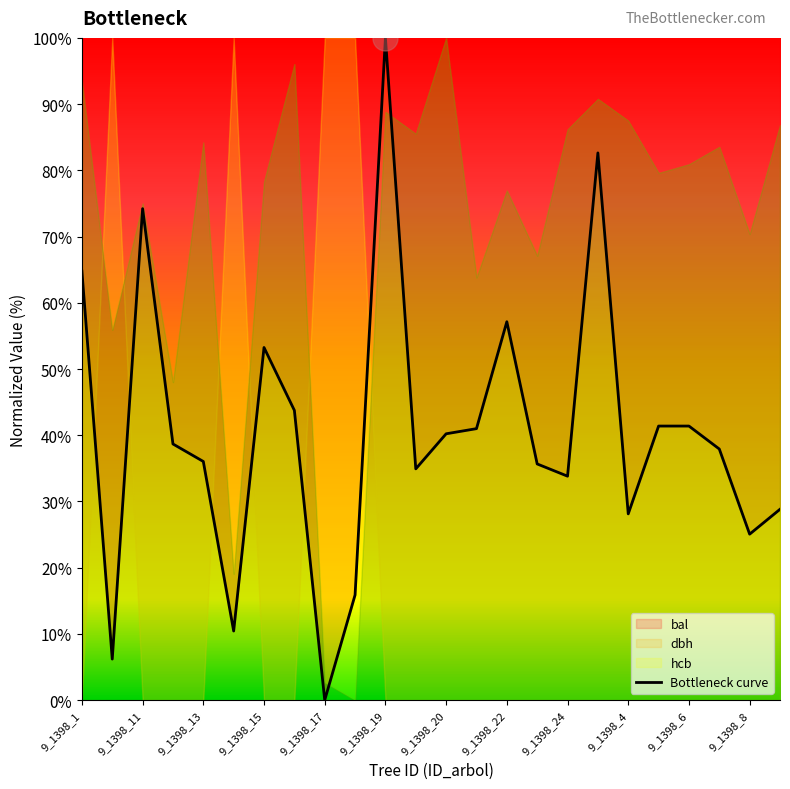

True or false: bal has a value of 11.2 at 9_1398_4.

False